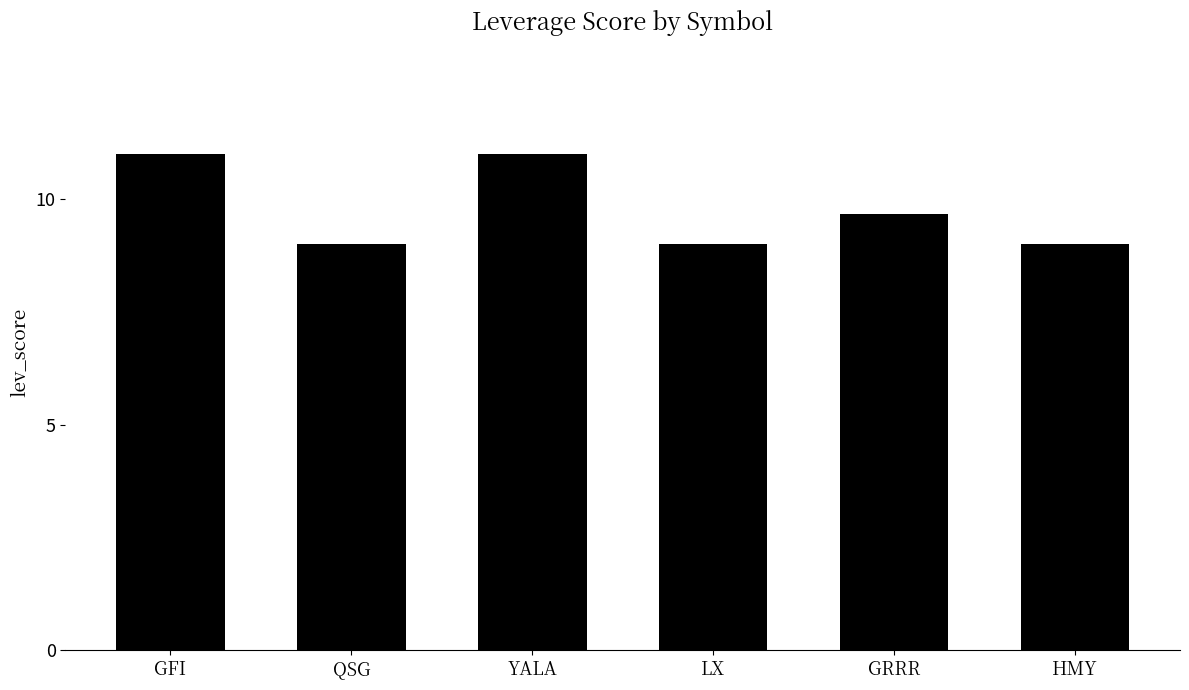

Is it true that the value at GFI is 15.5?

False